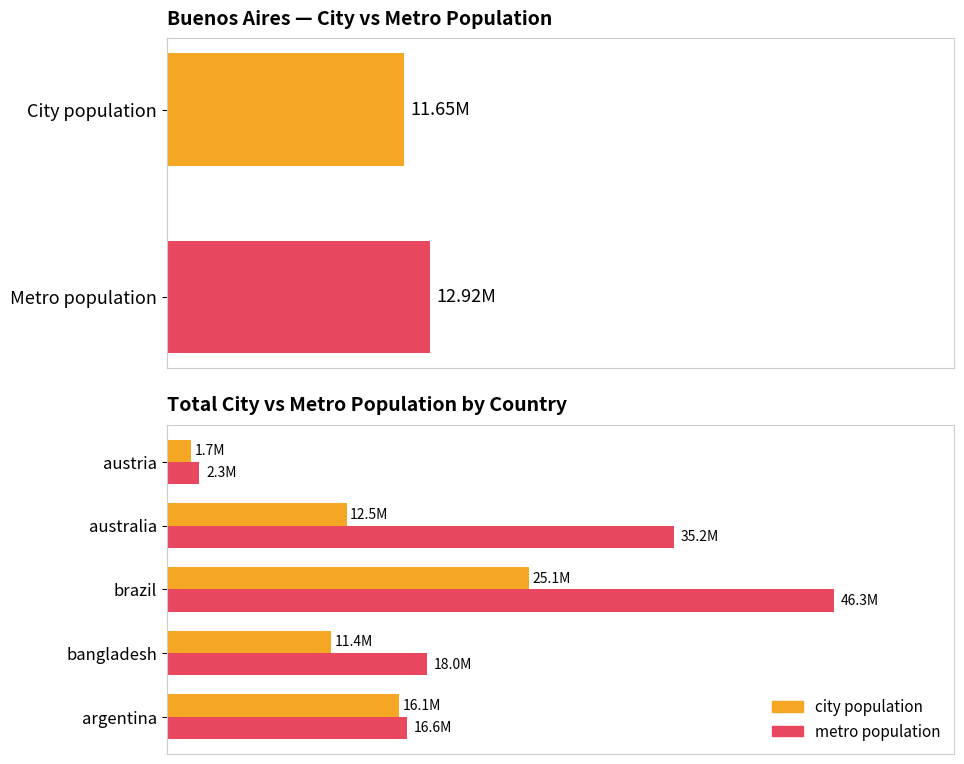

What are all the series names shown in the legend?

city population, metro population